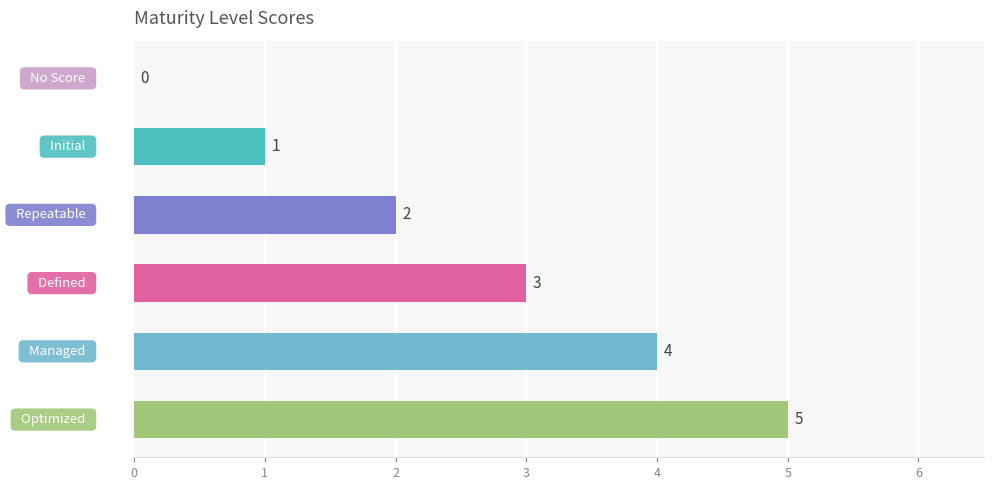

What is the greatest value displayed?

5